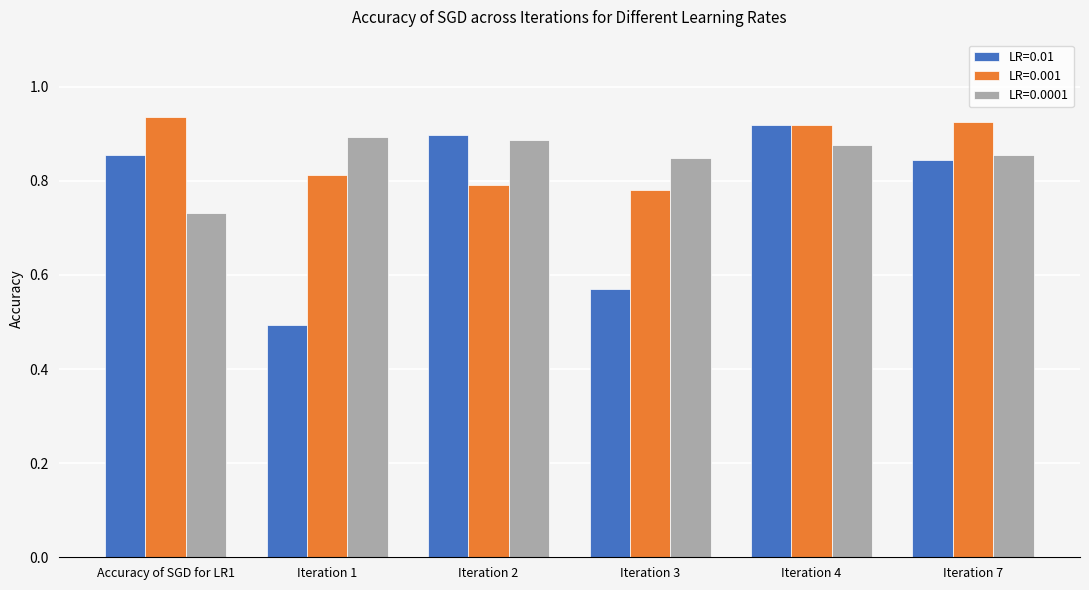

Are the bars grouped side by side (vs. stacked)?

Yes